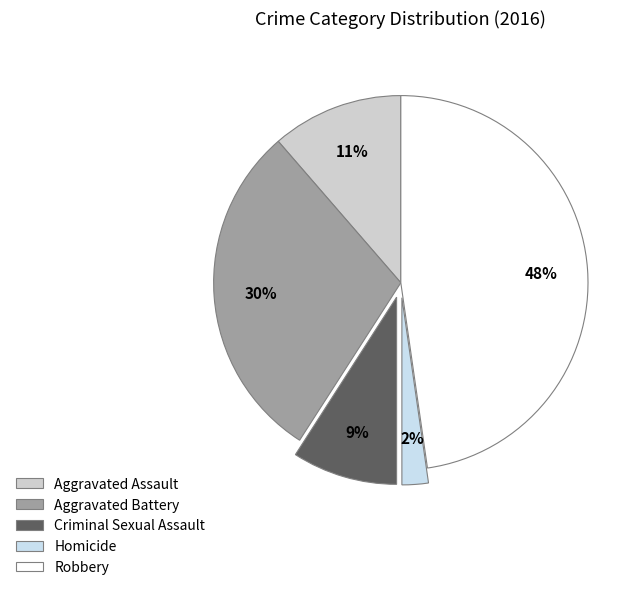

To the nearest percent, what portion does Criminal Sexual Assault represent?

9%